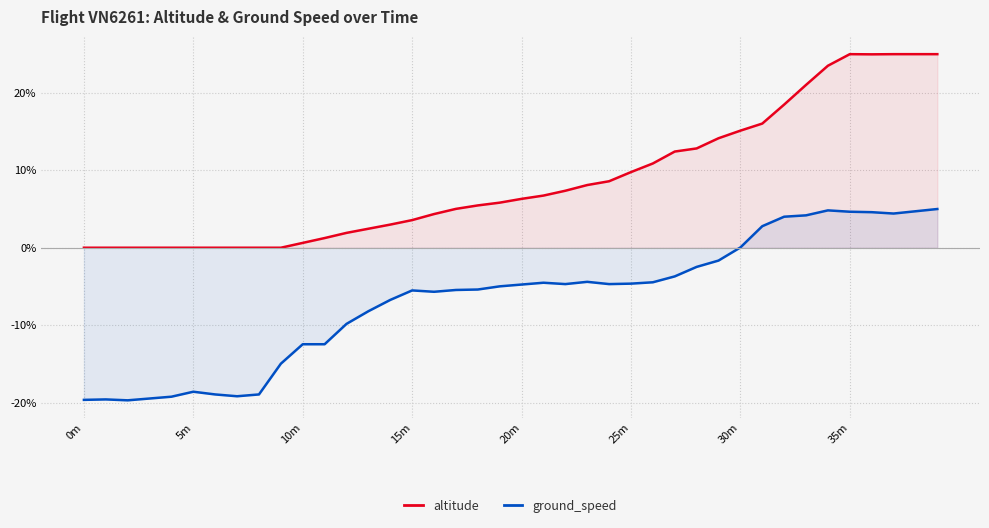

True or false: altitude has more than 2 interior local peaks.

False